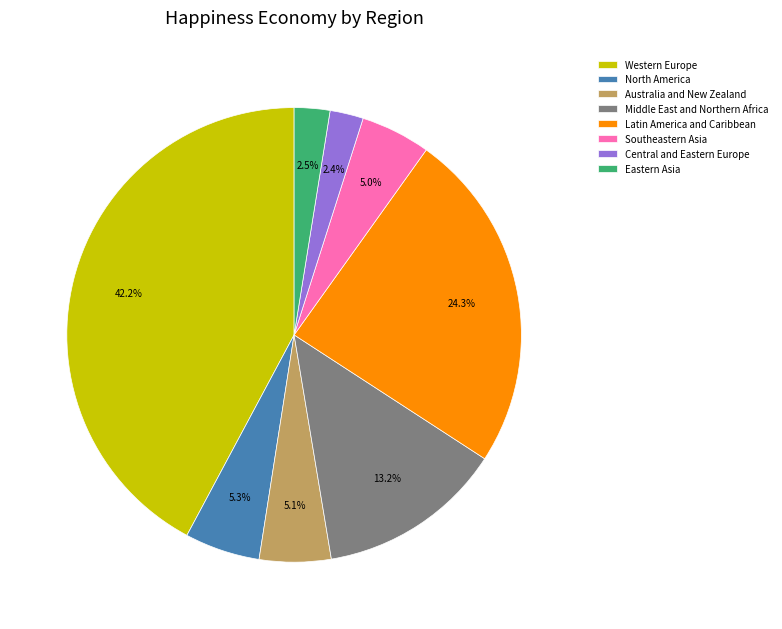

Is there a majority slice in this chart?

No